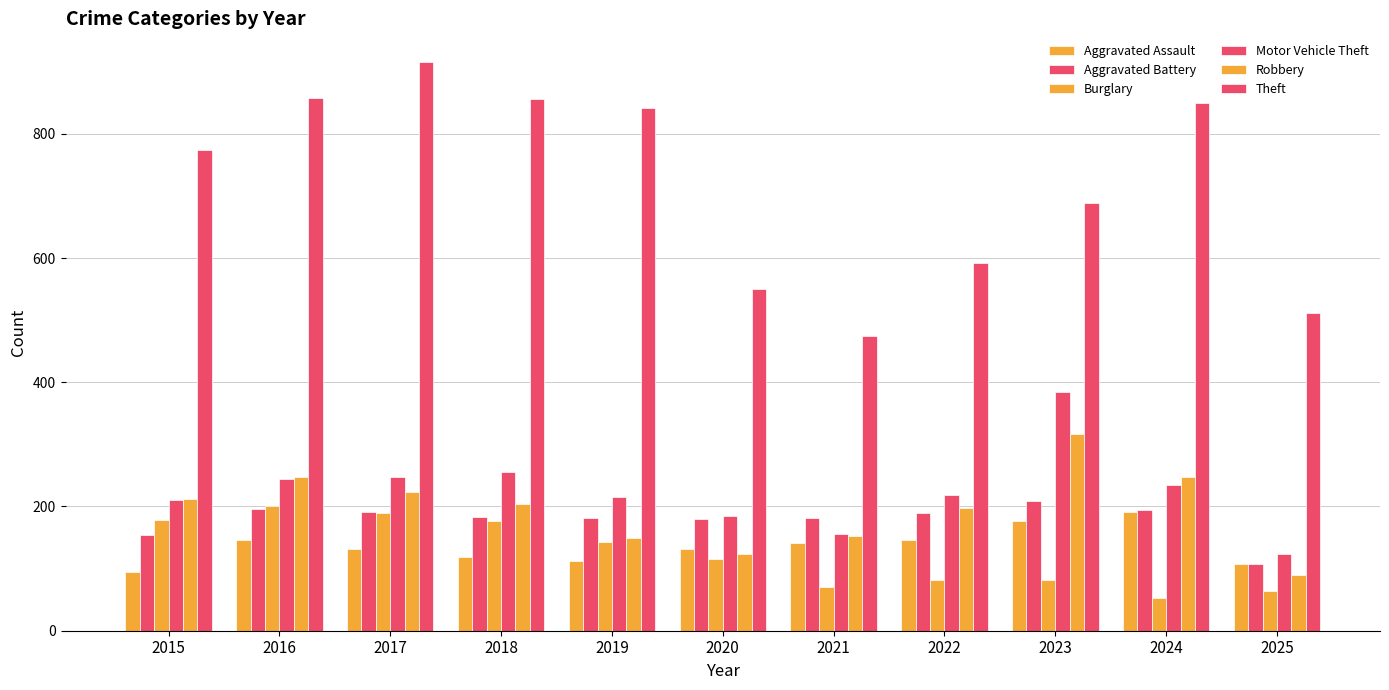

Which series has the largest total across all categories?

Theft